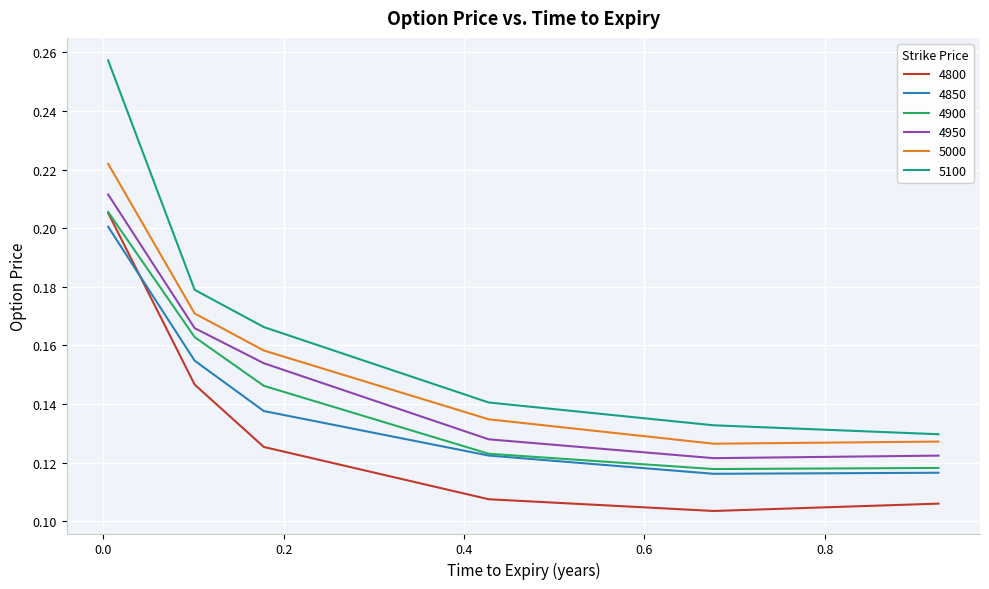

Which series has the largest range (max minus min)?

5100